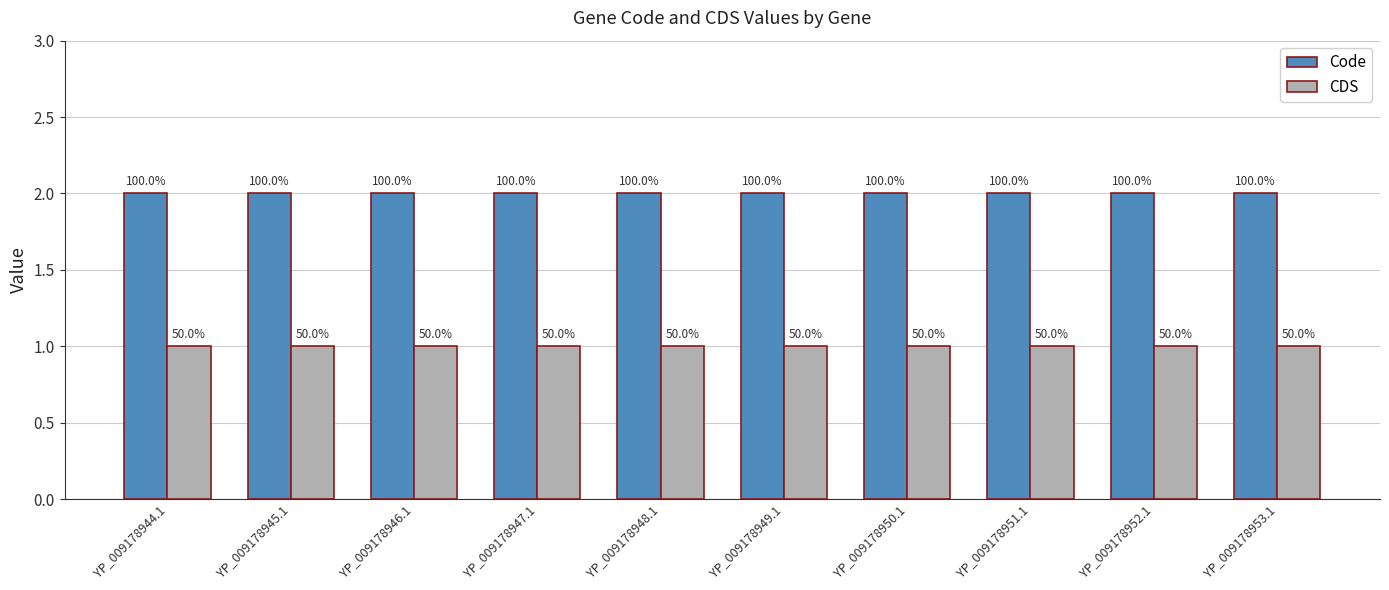

What are all the series names shown in the legend?

Code, CDS